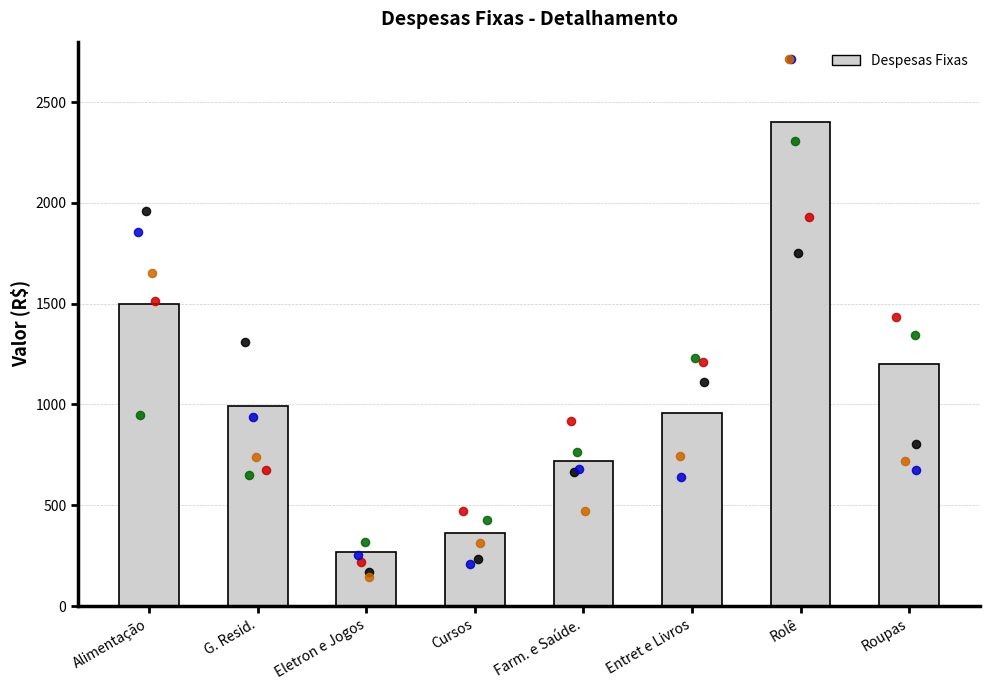

What is the ratio of the value at Alimentação to the value at Rolê?

0.6